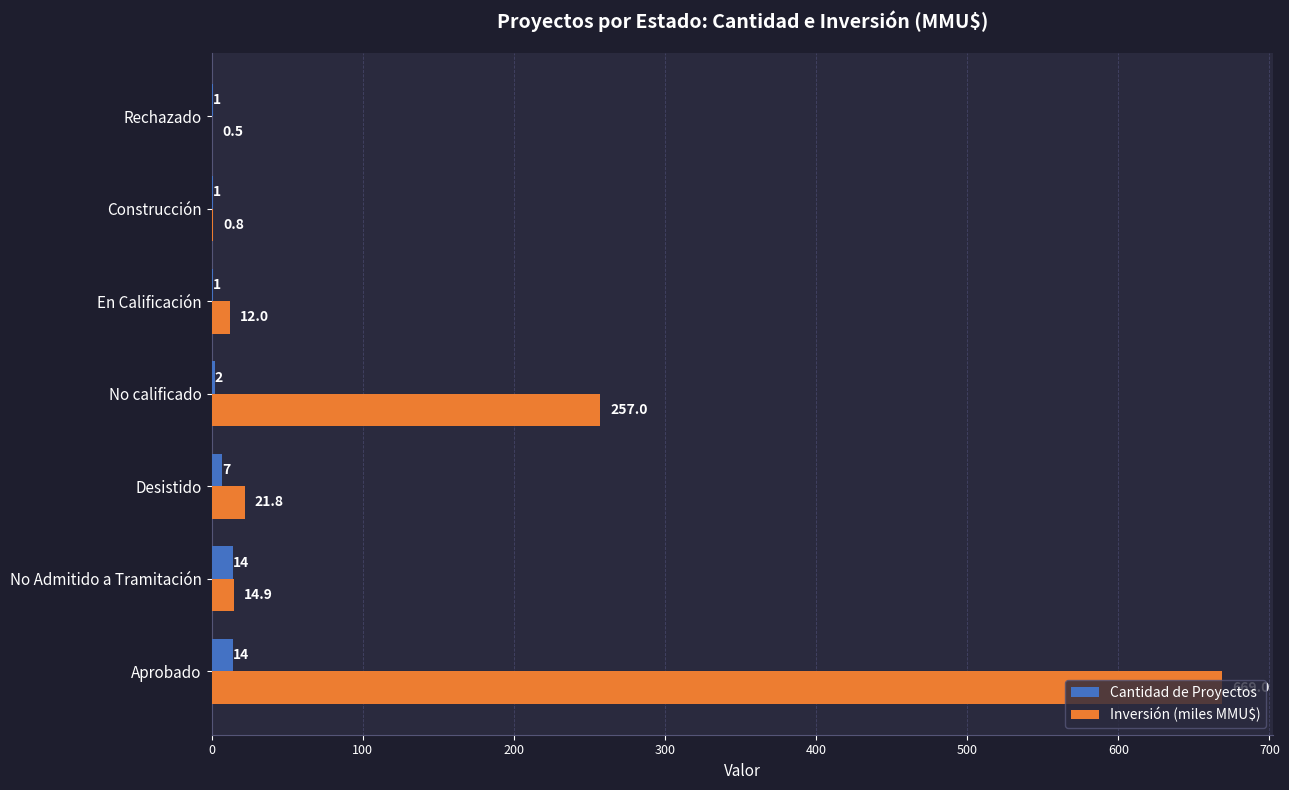

The Cantidad de Proyectos series shows 1.0 at En Calificación. True or false?

True